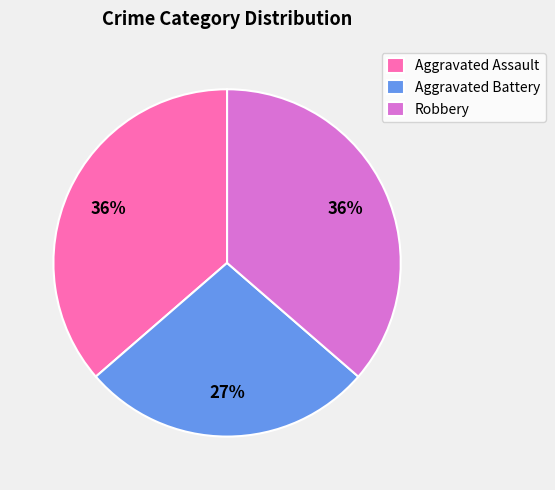

How many segments does this pie chart have?

3